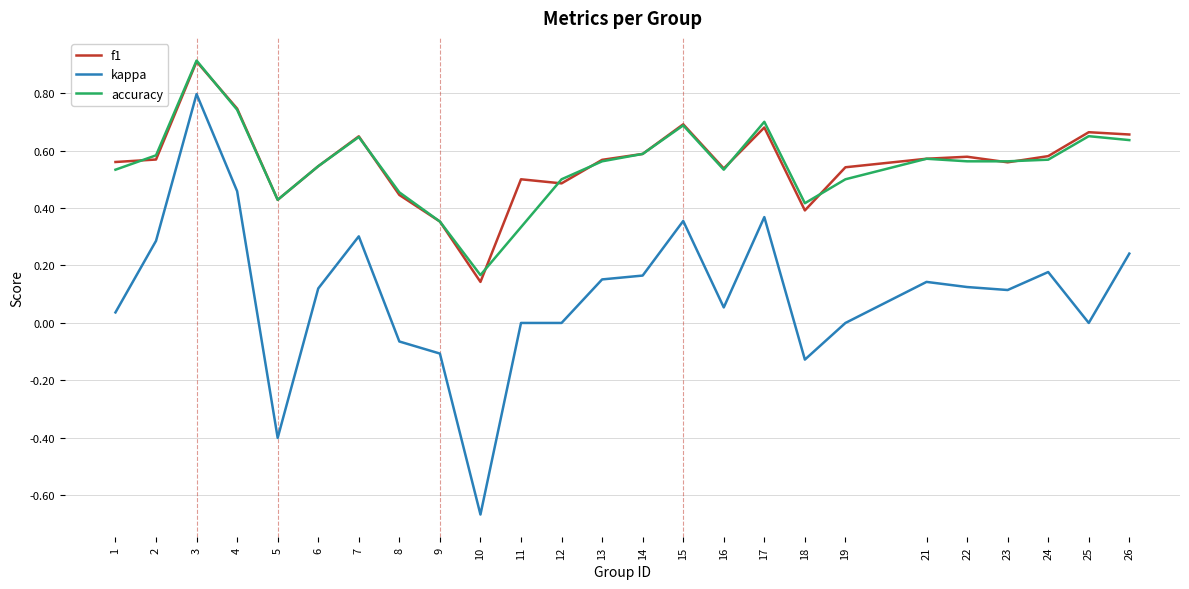

The value of kappa at 8 is -0.0. True or false?

False